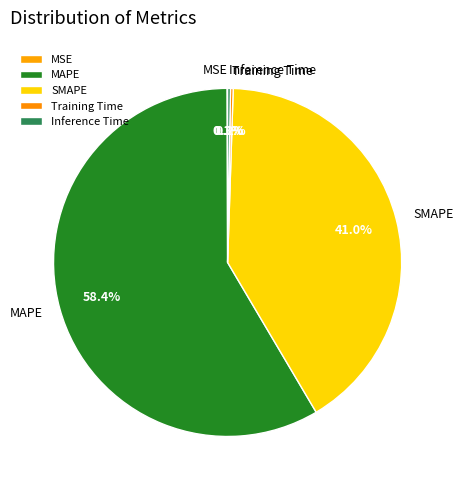

Is the sum of SMAPE and MAPE greater than half?

Yes